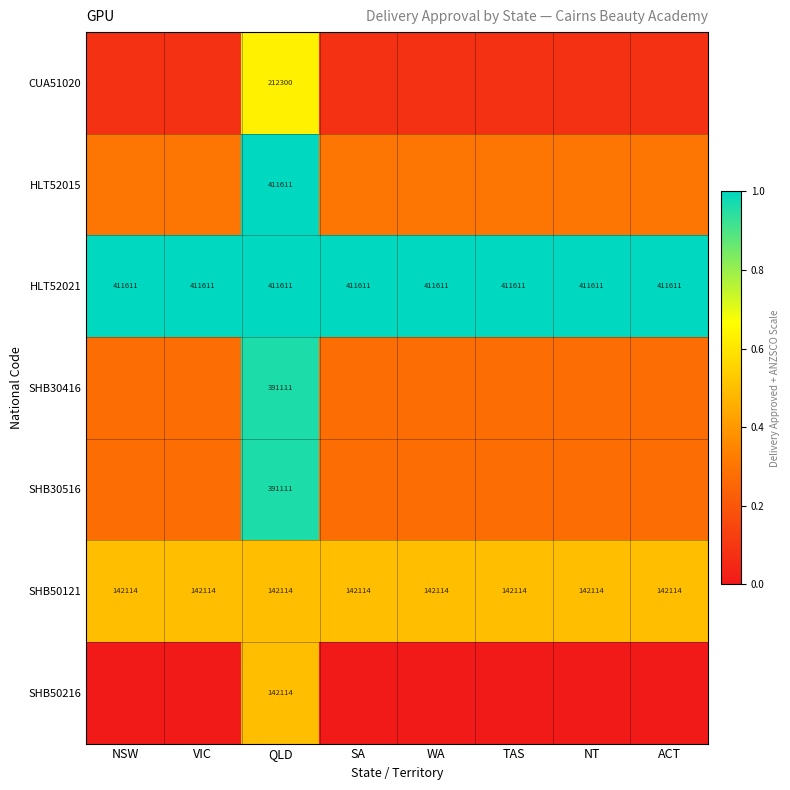

Is the value of SHB50121 at QLD greater than the value of SHB30516 at QLD?

No